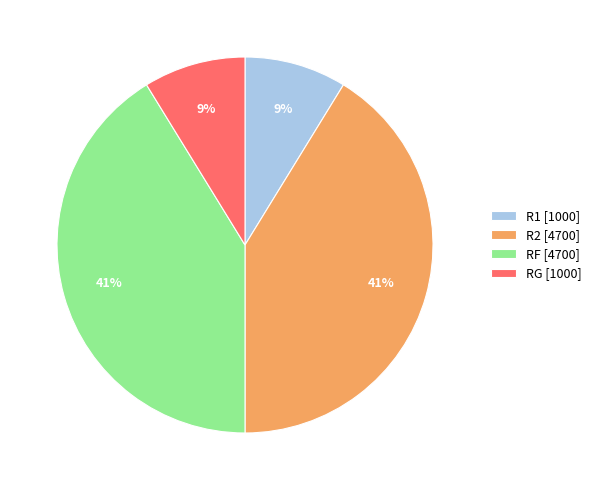

Does any single category account for the majority?

No